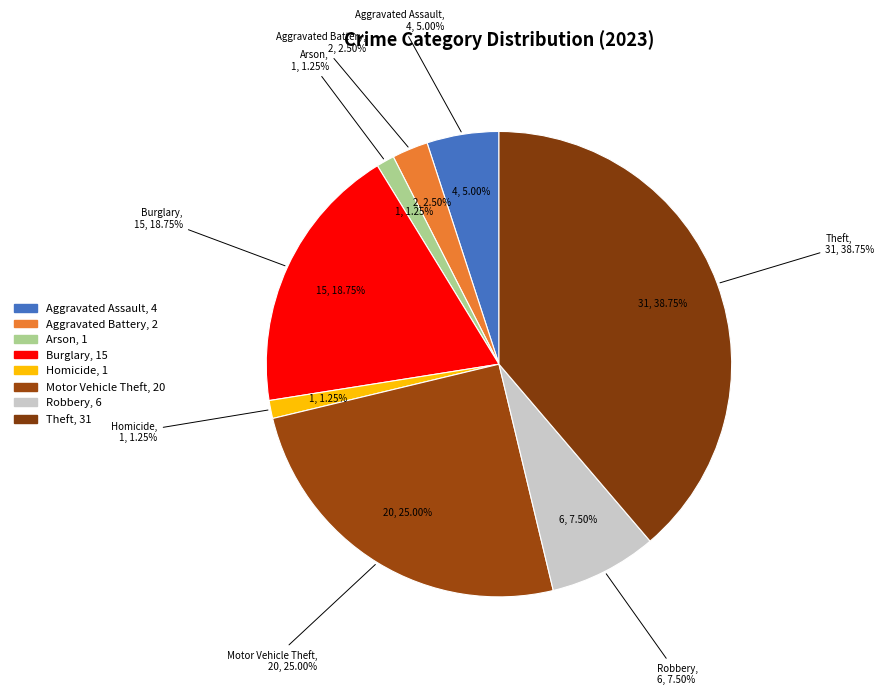

To the nearest percent, what percentage of the pie is Homicide?

1%